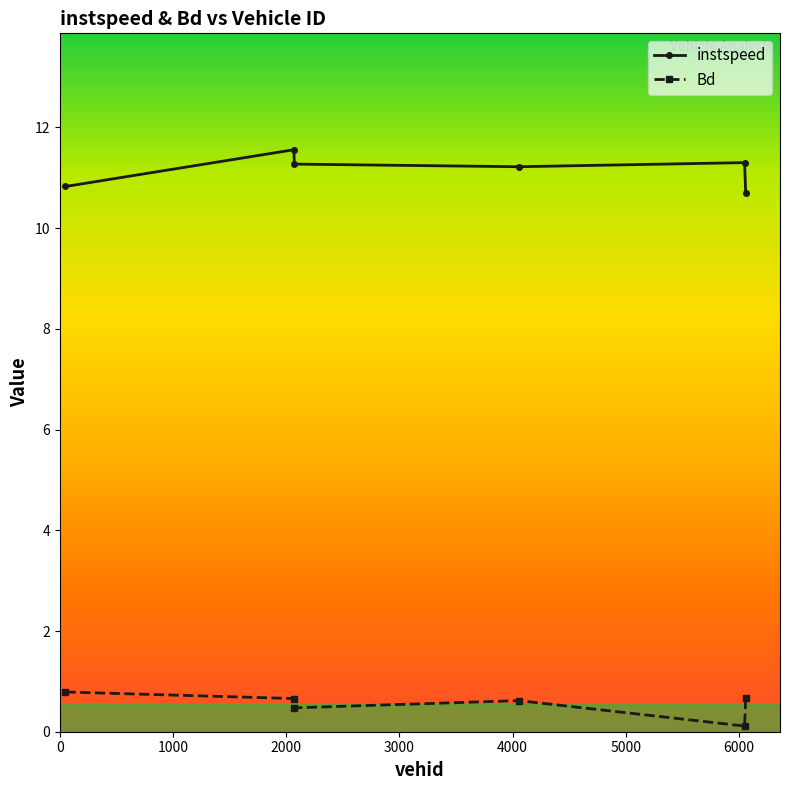

List the series in order of their overall mean, highest first.

instspeed, Bd